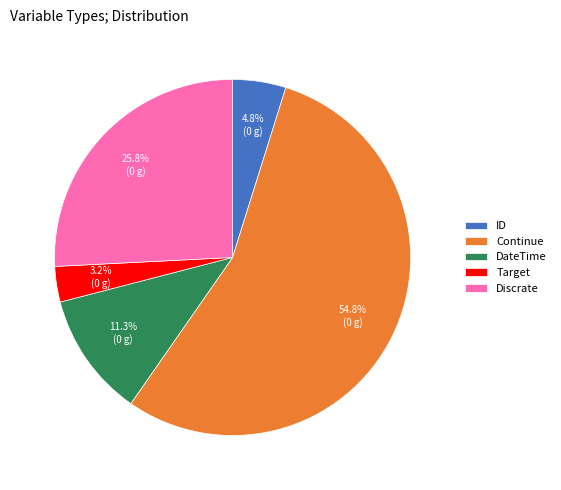

To the nearest percent, what is the combined percentage of DateTime and Continue?

66%